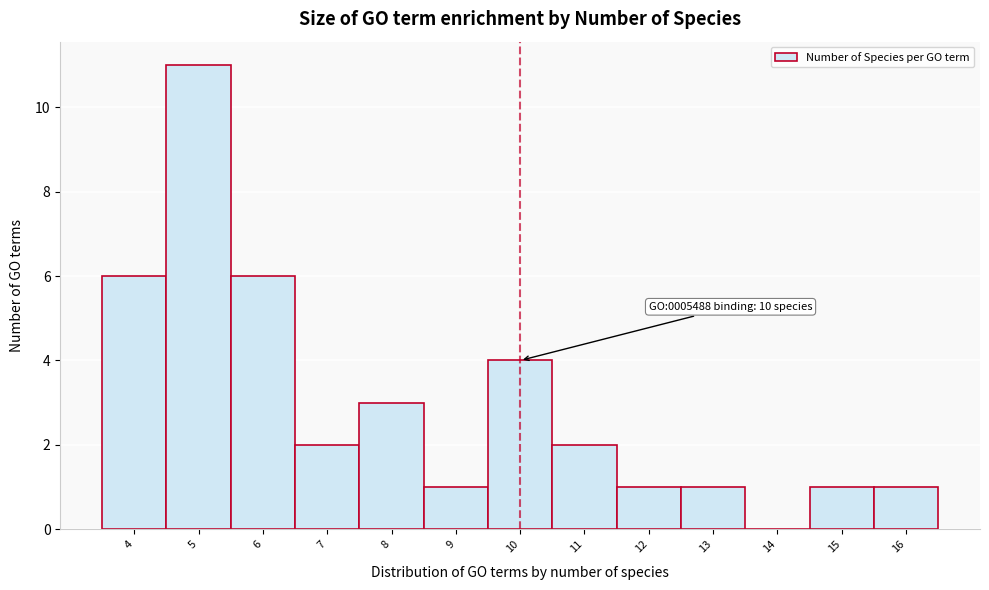

Over which range of the x-axis is the bar tallest?

4.5 to 5.5